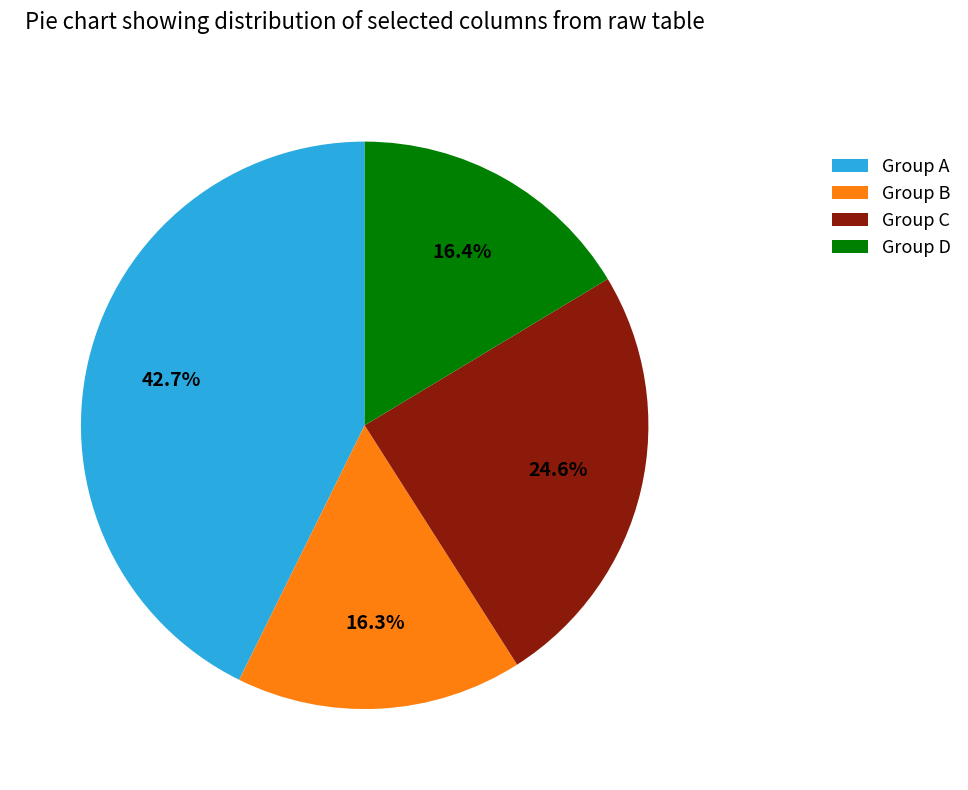

What is the largest slice in the pie chart?

Group A